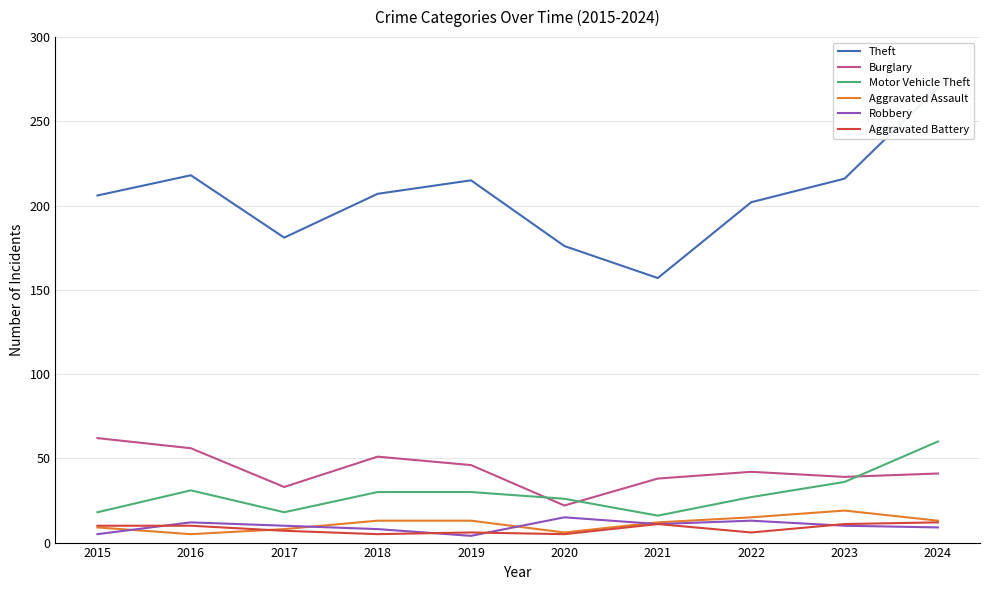

At which category does Robbery reach its first local peak?

2016